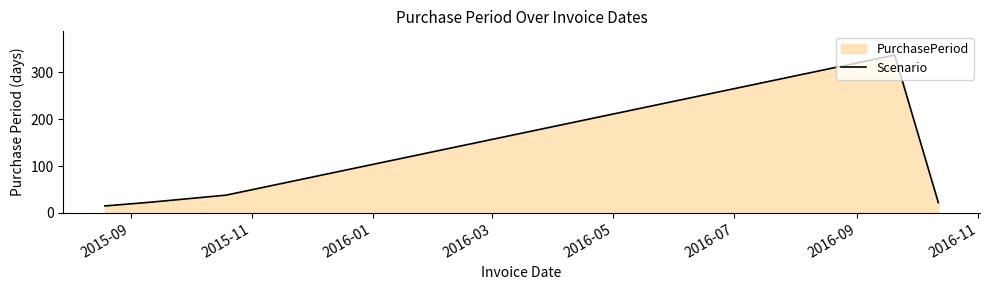

What is the smallest value displayed?

15